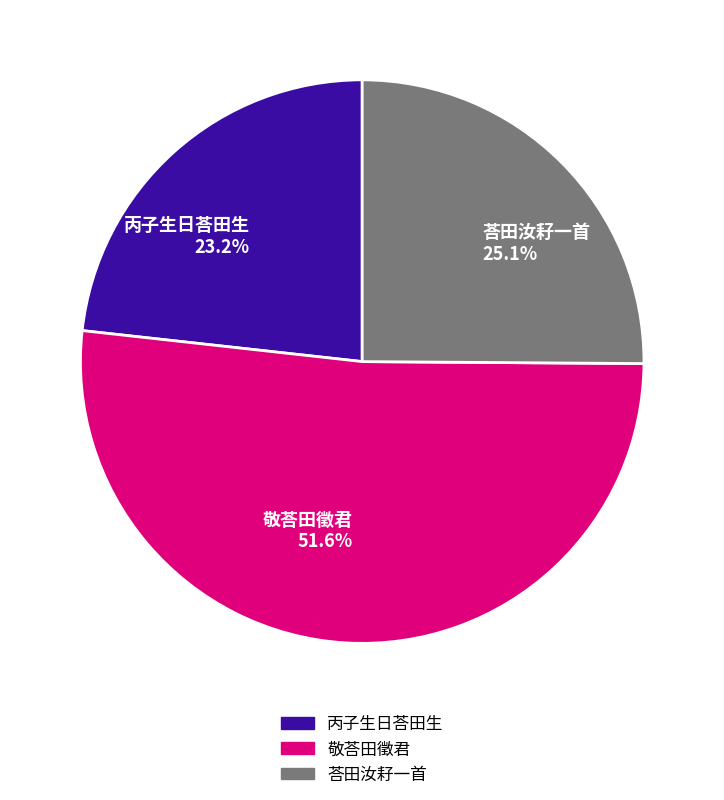

Is the sum of 荅田汝耔一首 25.1% and 敬荅田徵君 51.6% greater than half?

Yes